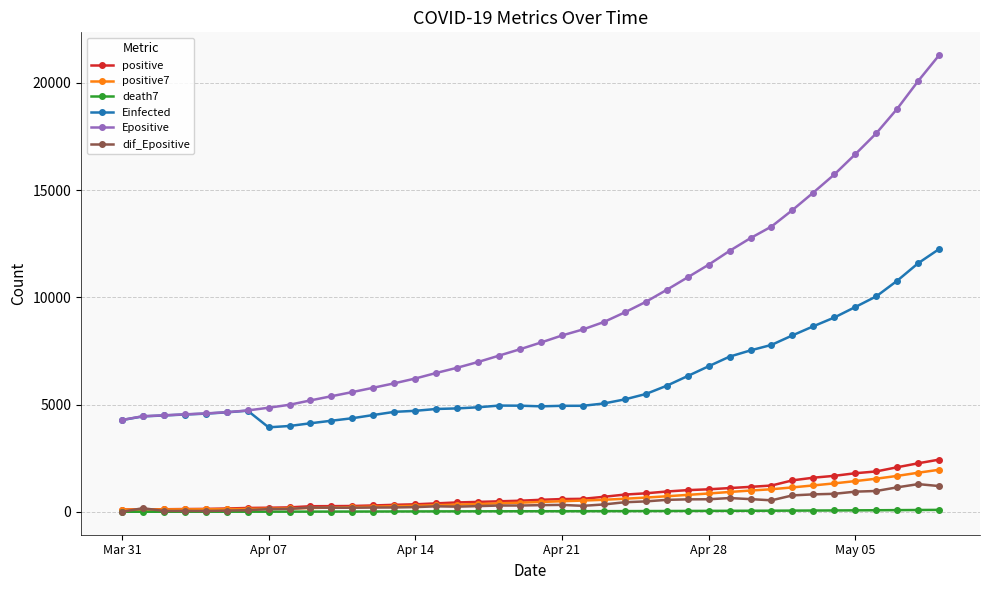

How many data points in Einfected are less than 4946?

20